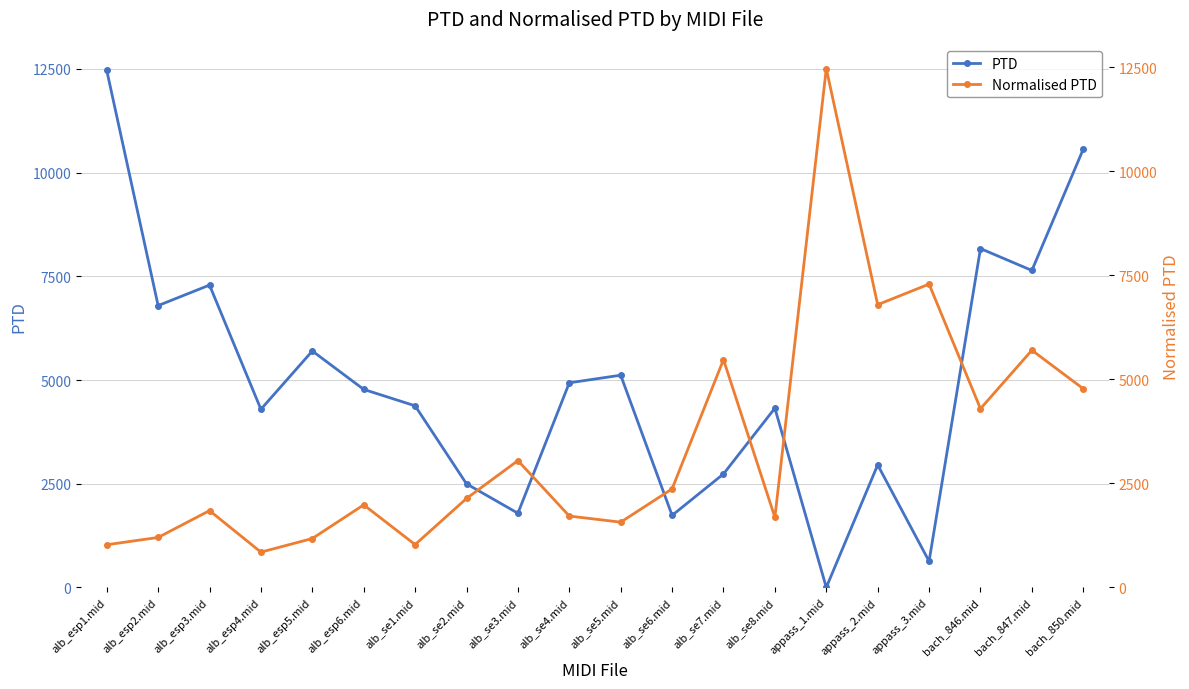

List the series in order of their overall mean, lowest first.

Normalised PTD, PTD